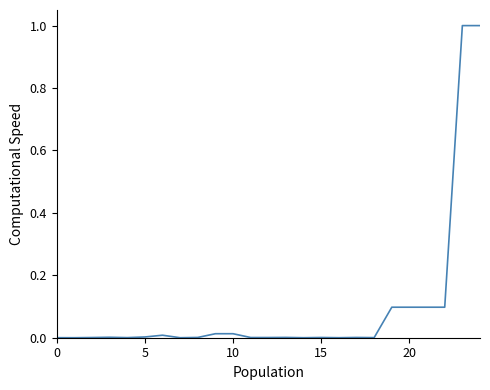

What is the maximum value shown in the chart?

1.0